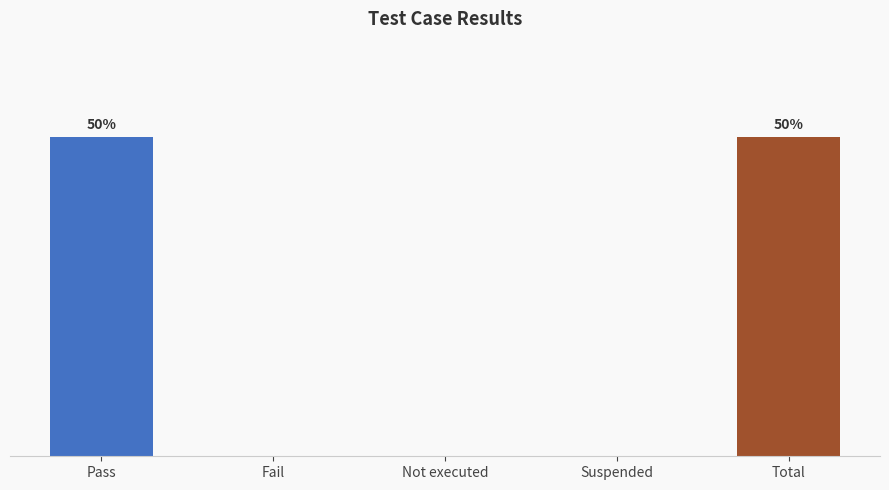

What is the change in value from Suspended to Total?

+3